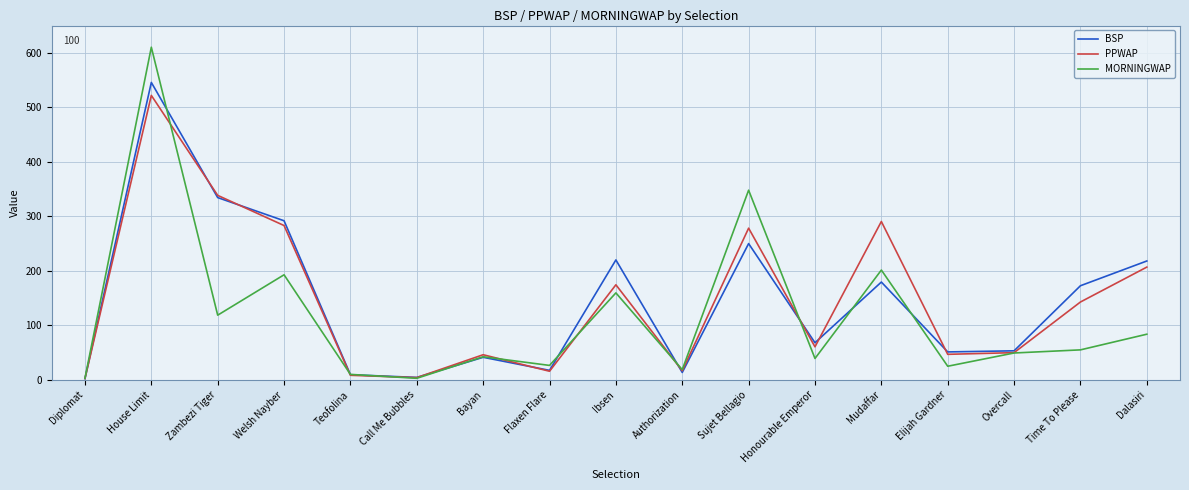

Where does the BSP series first go above 68?

House Limit